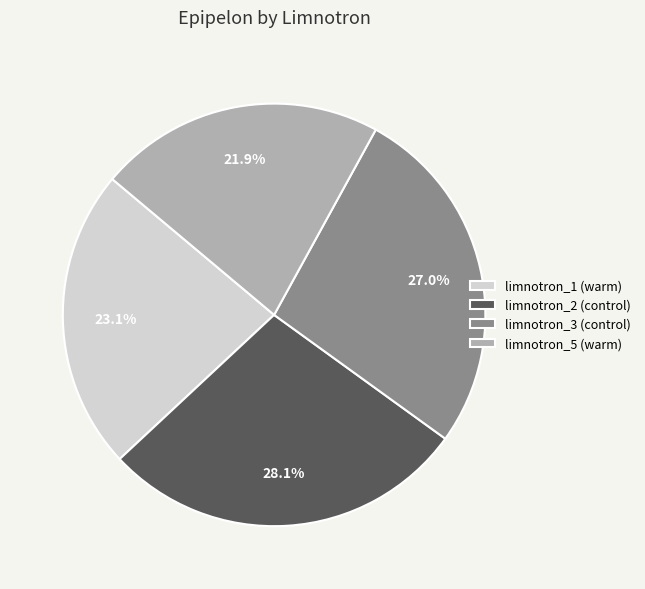

How much of the chart is everything except limnotron_5 (warm)?

78.1%